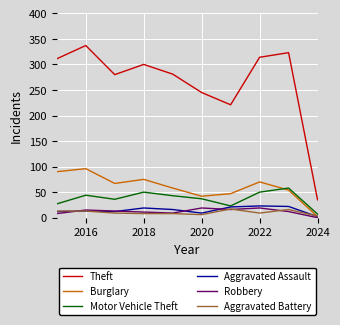

True or false: Aggravated Assault and Theft intersect in this chart.

False